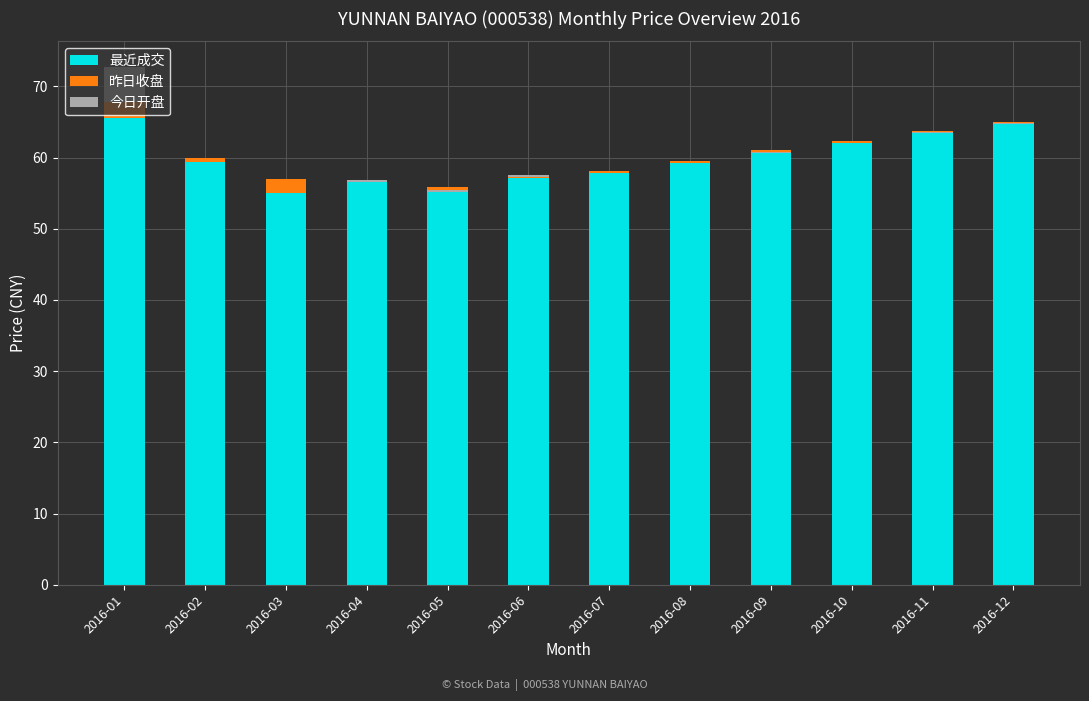

How many groups of bars are there?

12